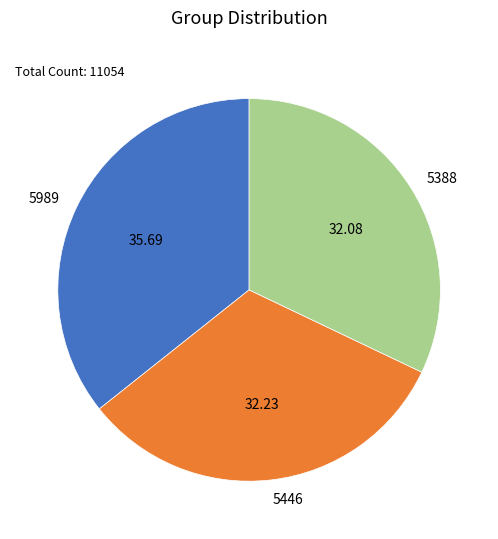

Between 5989 and 5388, which is larger?

5989